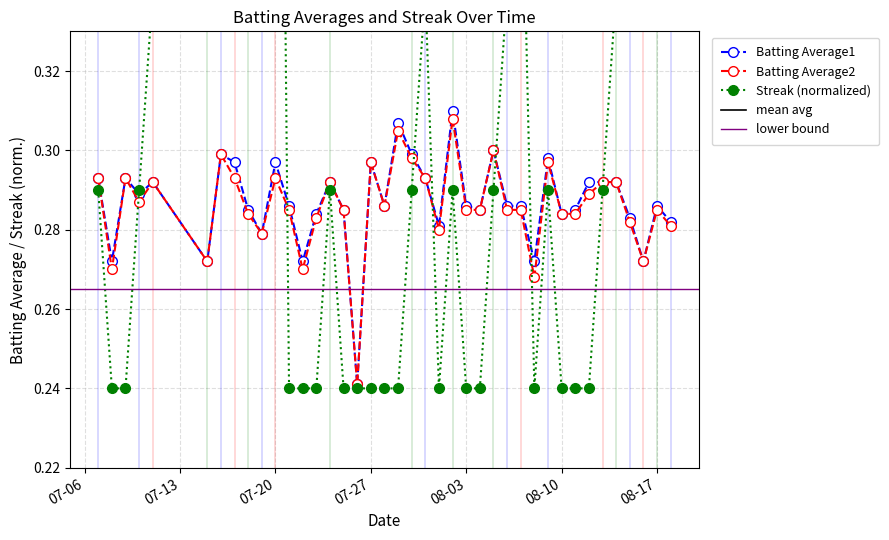

What is the difference between the highest and lowest values at 2010-08-07?

0.1